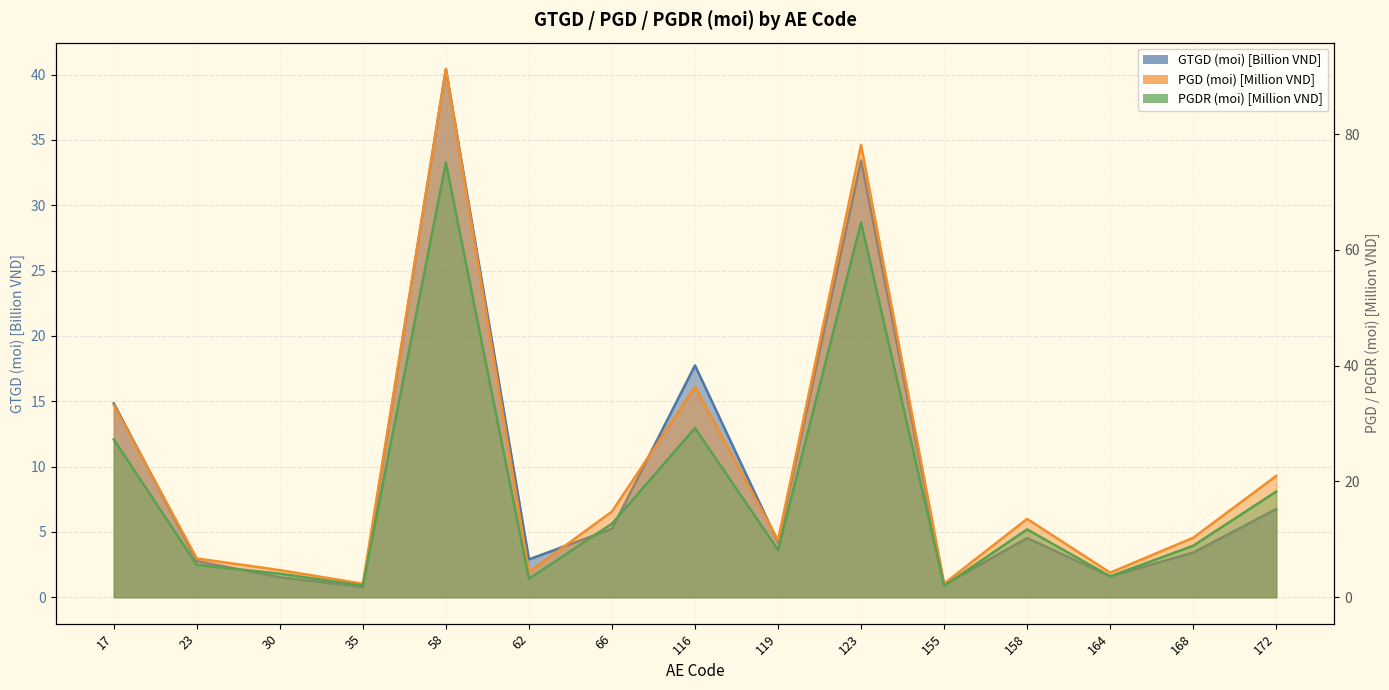

True or false: GTGD (moi) and PGD (moi) cross at least once.

False